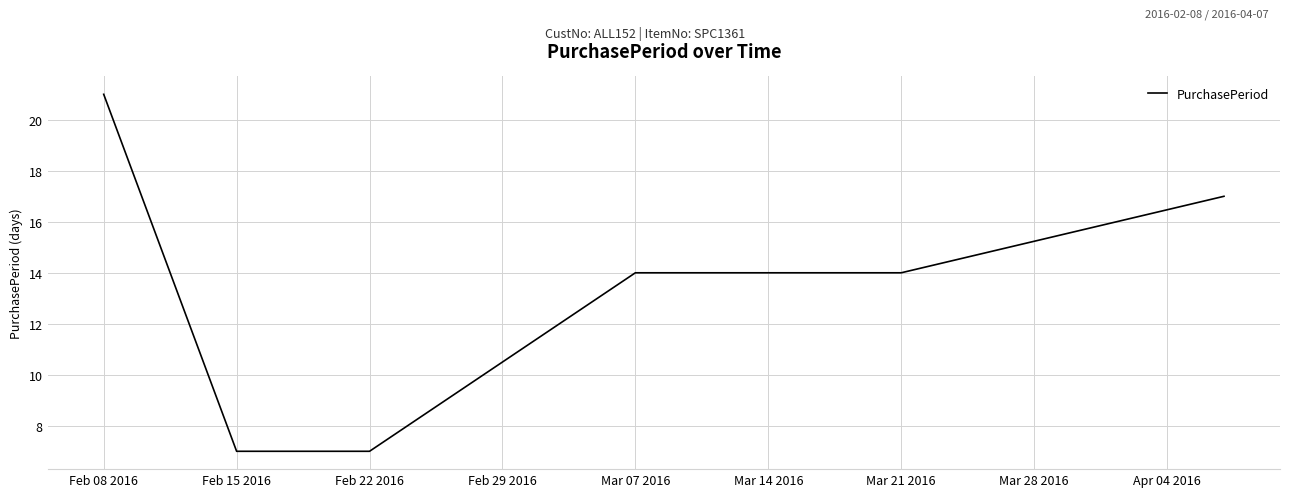

How many distinct data groups are displayed?

1